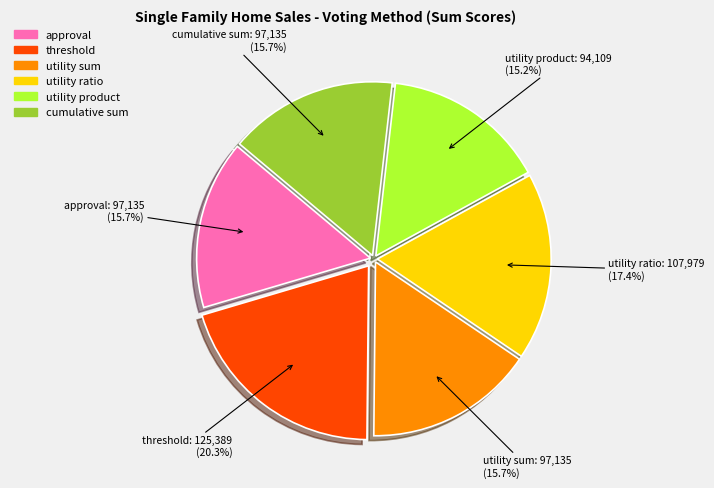

To the nearest percent, what is the difference between the largest and smallest slice percentages?

5%